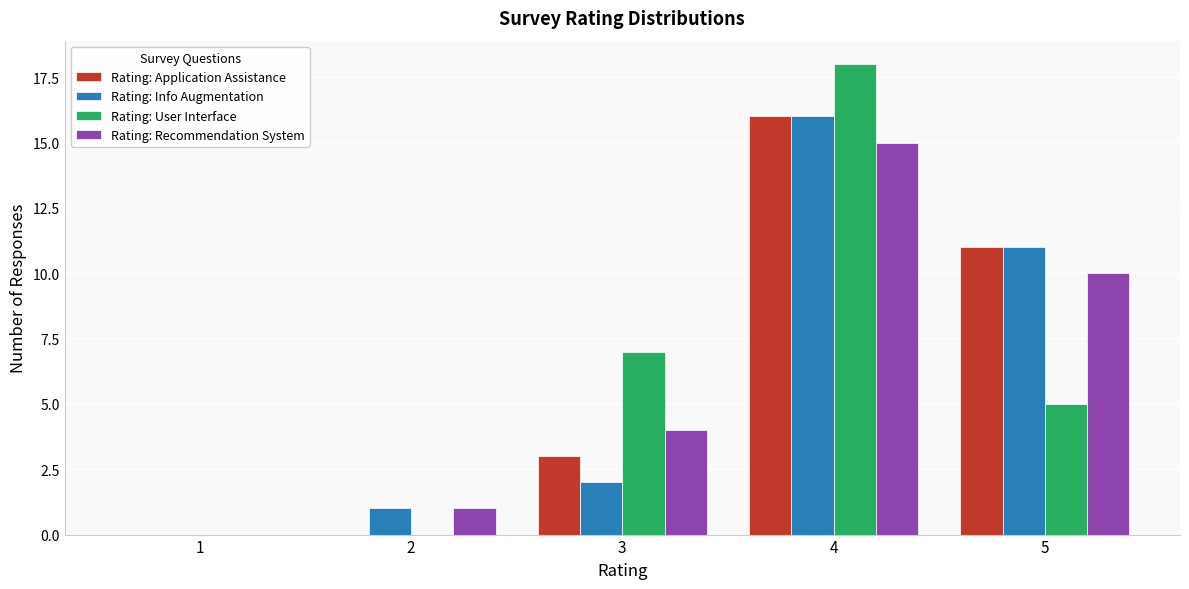

Reading right to left, transcribe all the data shown in this chart.

Rating: Application Assistance: 5=11	4=16	3=3	2=0	1=0
Rating: Info Augmentation: 5=11	4=16	3=2	2=1	1=0
Rating: User Interface: 5=5	4=18	3=7	2=0	1=0
Rating: Recommendation System: 5=10	4=15	3=4	2=1	1=0